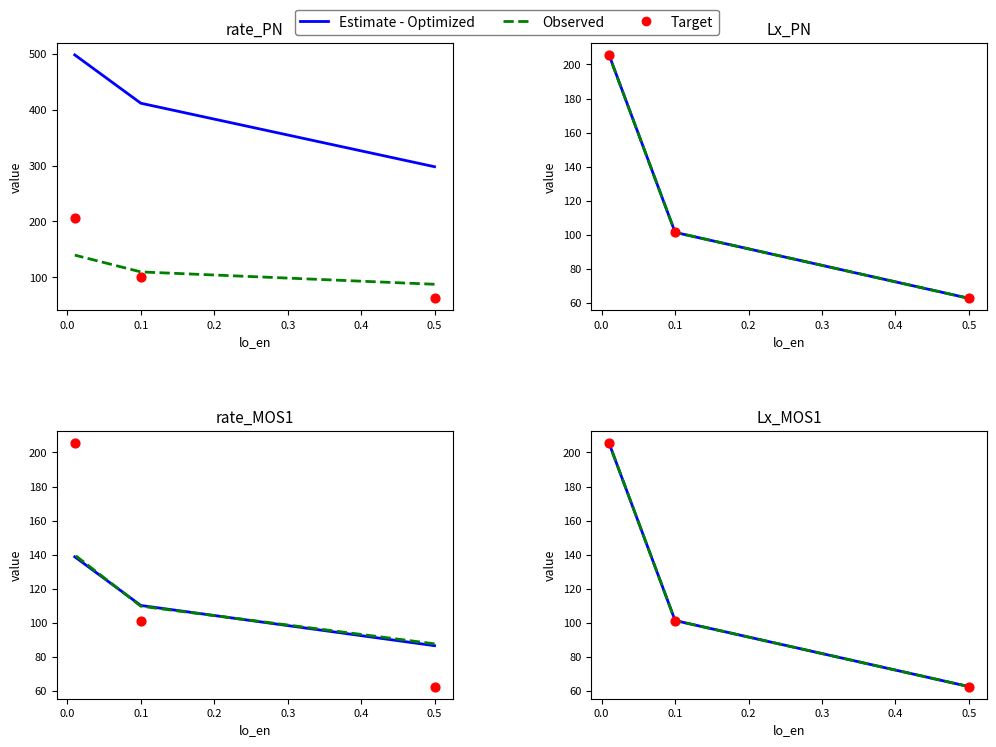

Which series contains the highest Y value?

Estimate - Optimized